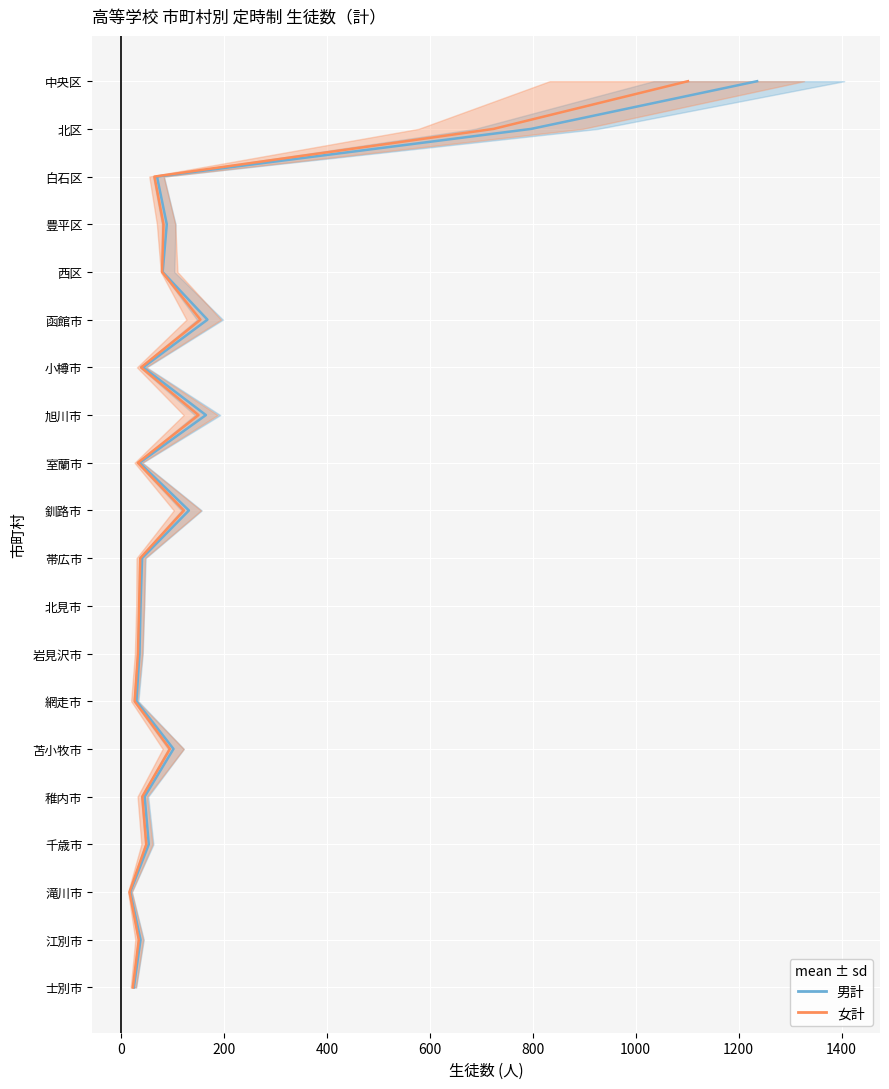

What are all the series names shown in the legend?

男計, 女計